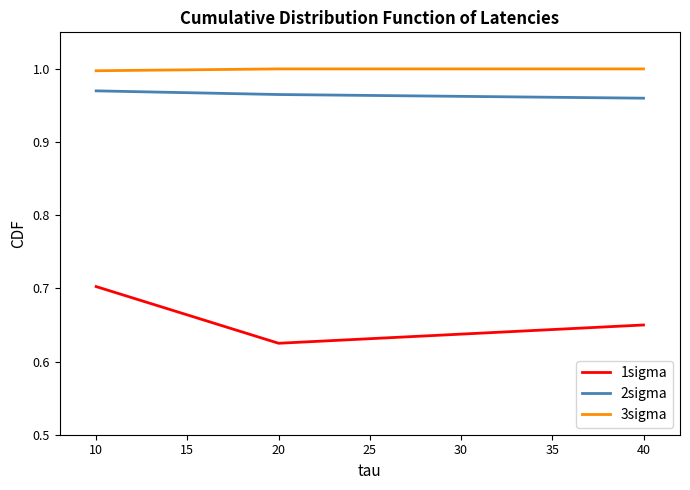

How many series are shown in this chart?

3